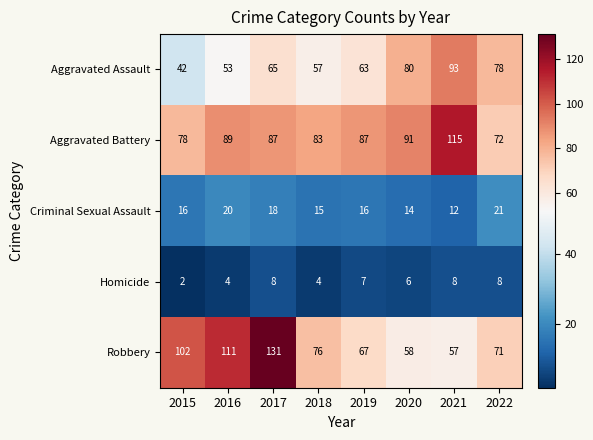

At which category is the sum across all series the highest?

2017